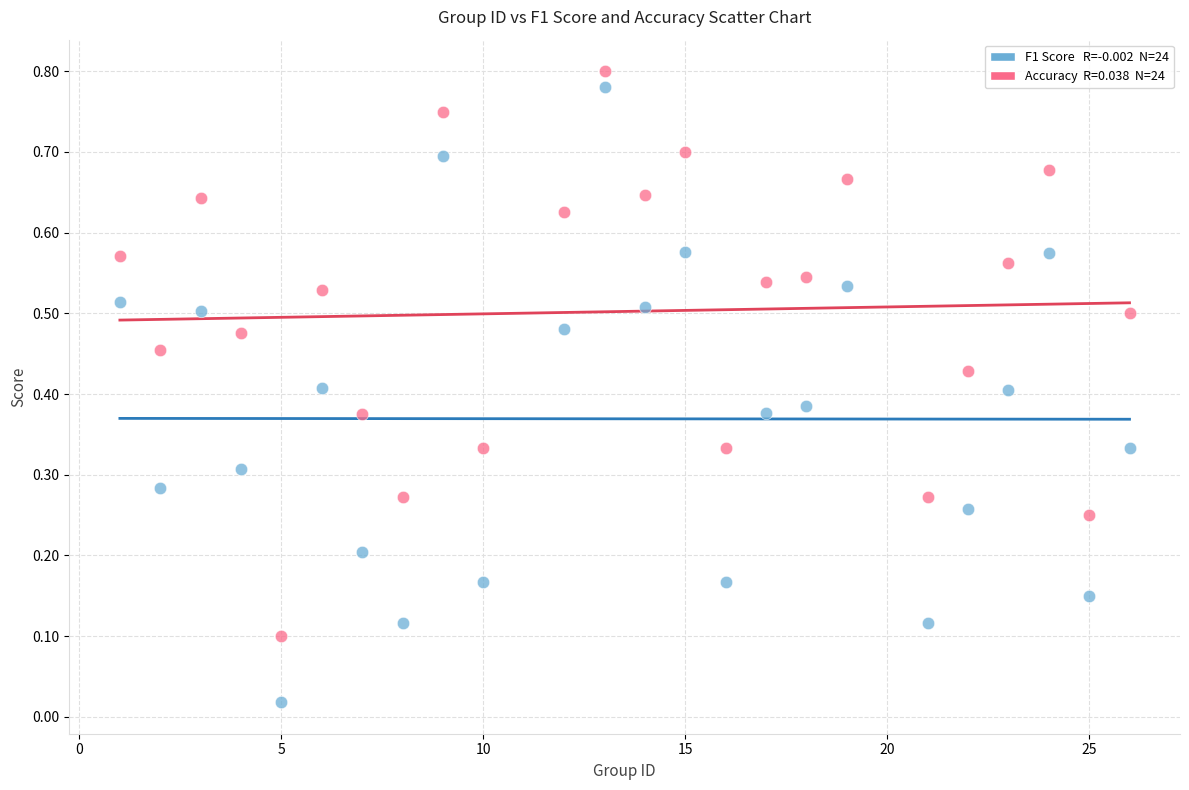

Across all data points, what is the range of X values (max minus min)?

25.0